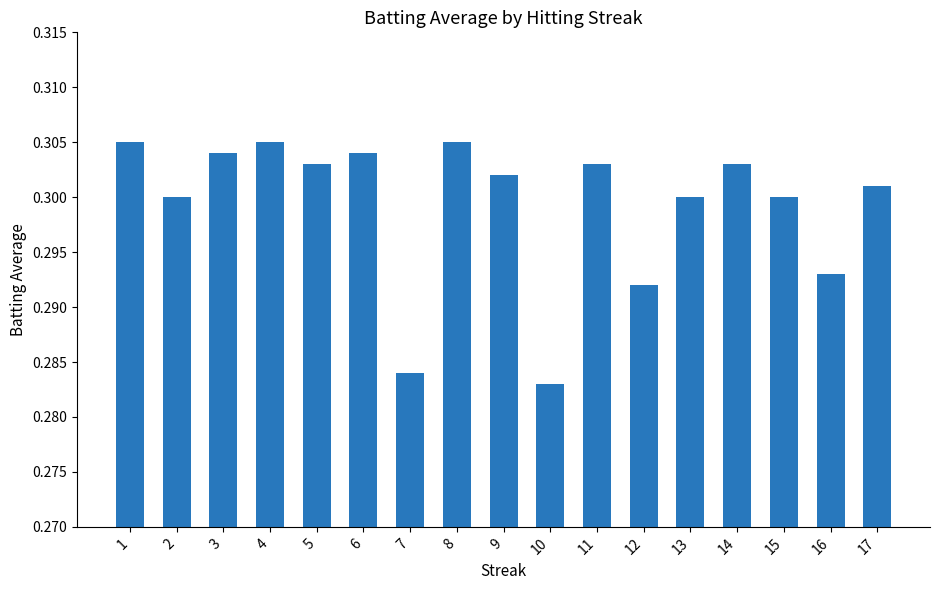

How many distinct data groups are displayed?

1